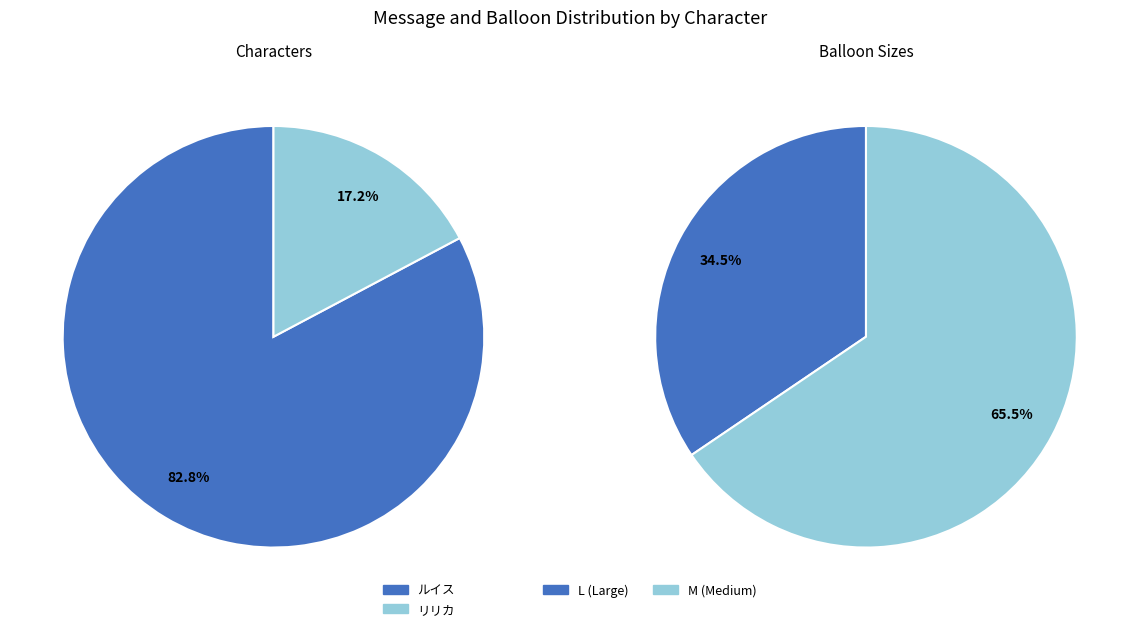

Does ルイス account for over 50% of the chart?

Yes